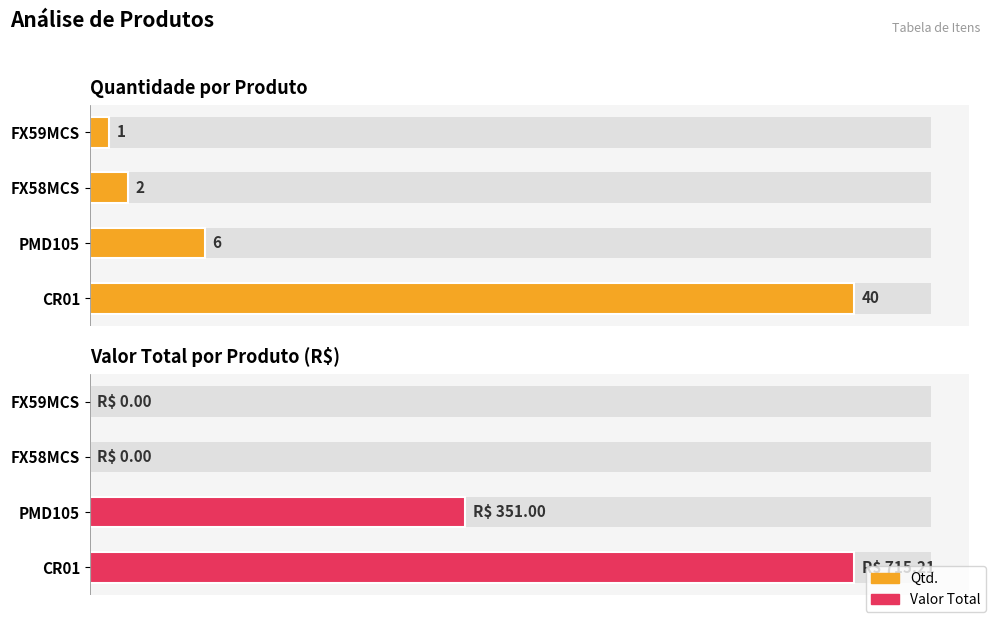

What is the difference between the highest and lowest values at FX59MCS?

1.0